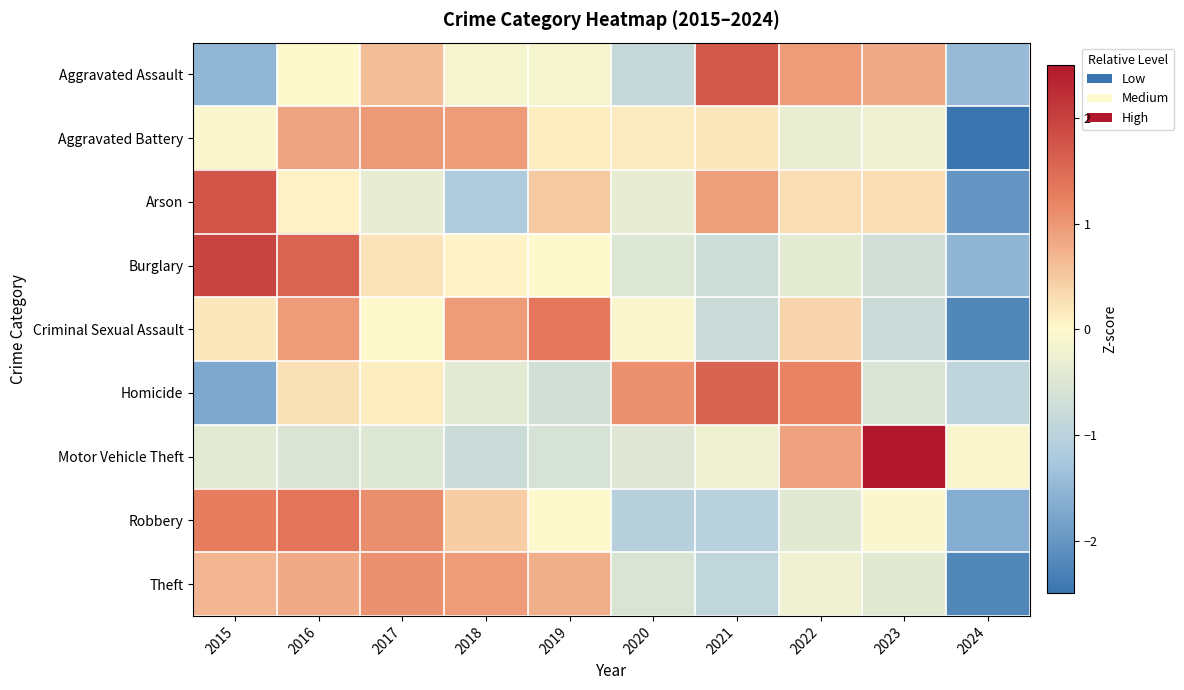

Which has a higher value, 2021 or 2019?

2021